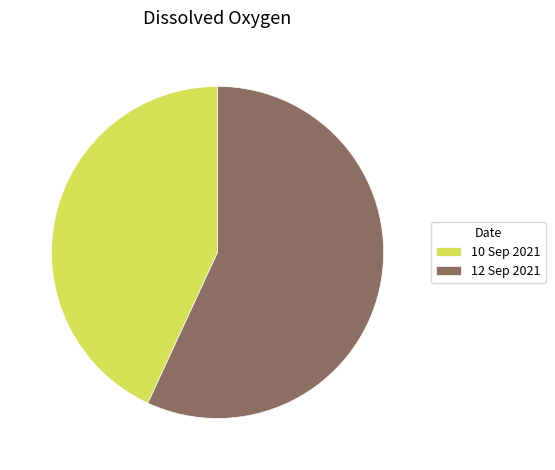

Rank the categories by value from highest to lowest.

12 Sep 2021, 10 Sep 2021